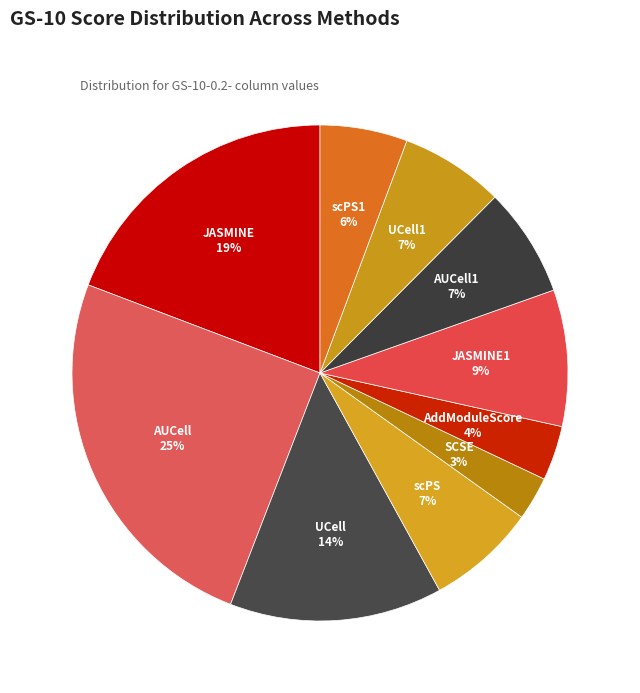

How many segments does this pie chart have?

10